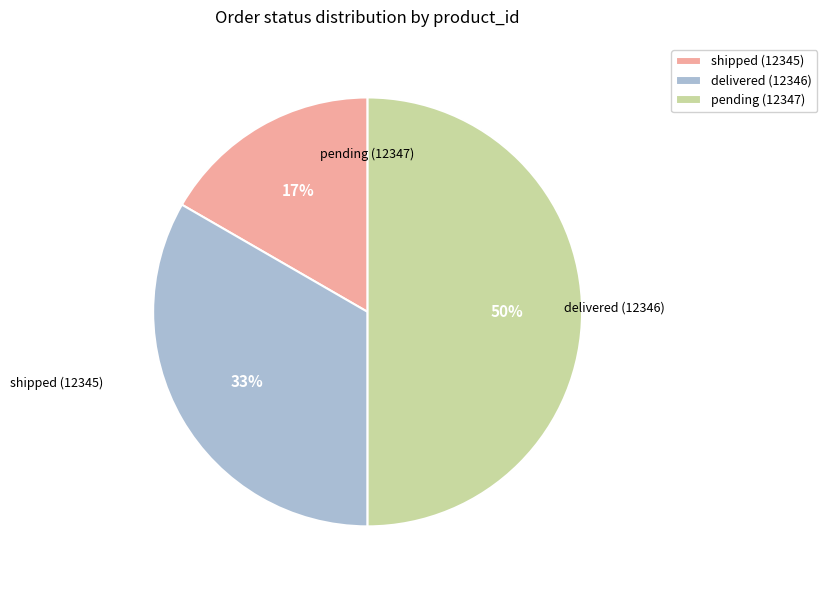

What percentage is the pending (12347) slice, to the nearest percent?

50%